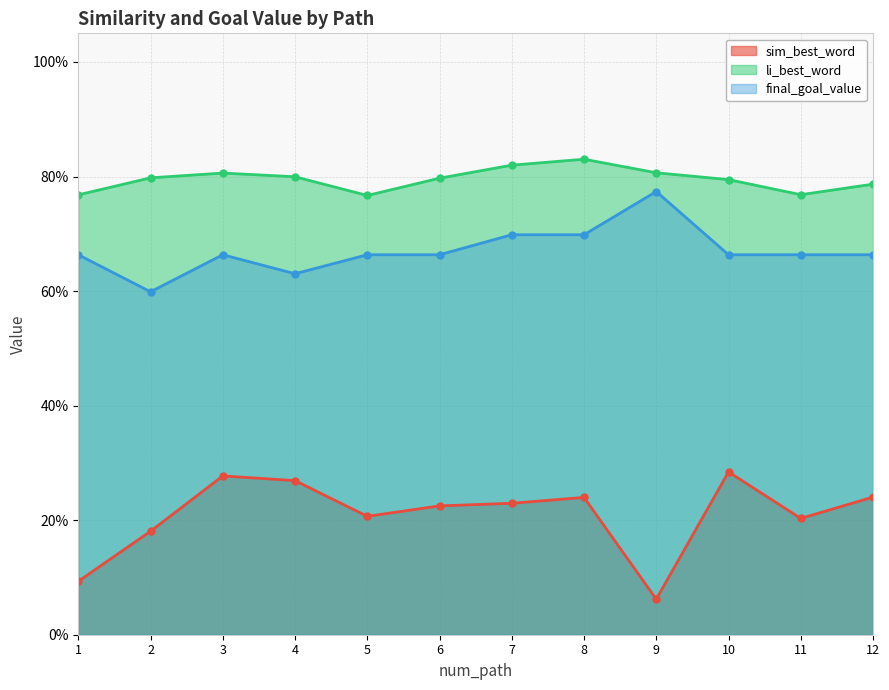

What is the difference between the maximum and second lowest values in the final_goal_value series?

0.1